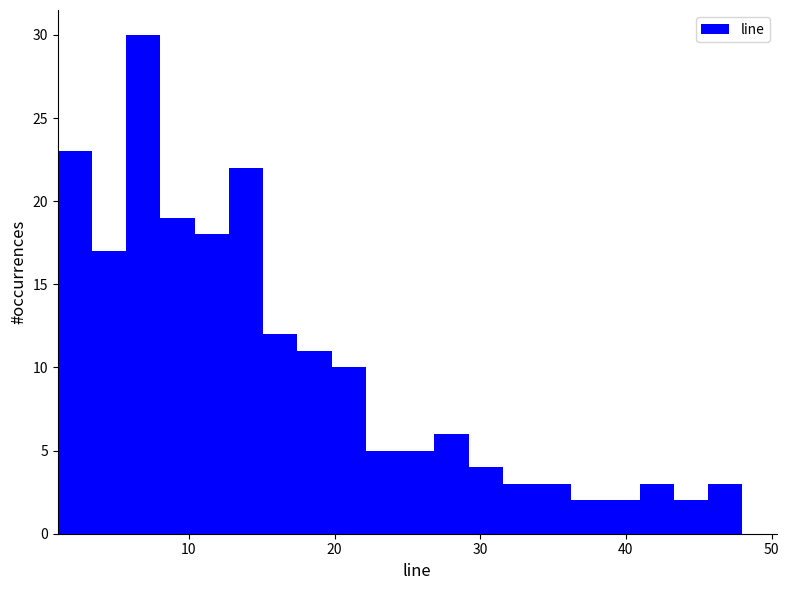

Around what value on the x-axis is the tallest bar? Give the approximate position of its centre, as read against the axis.

7